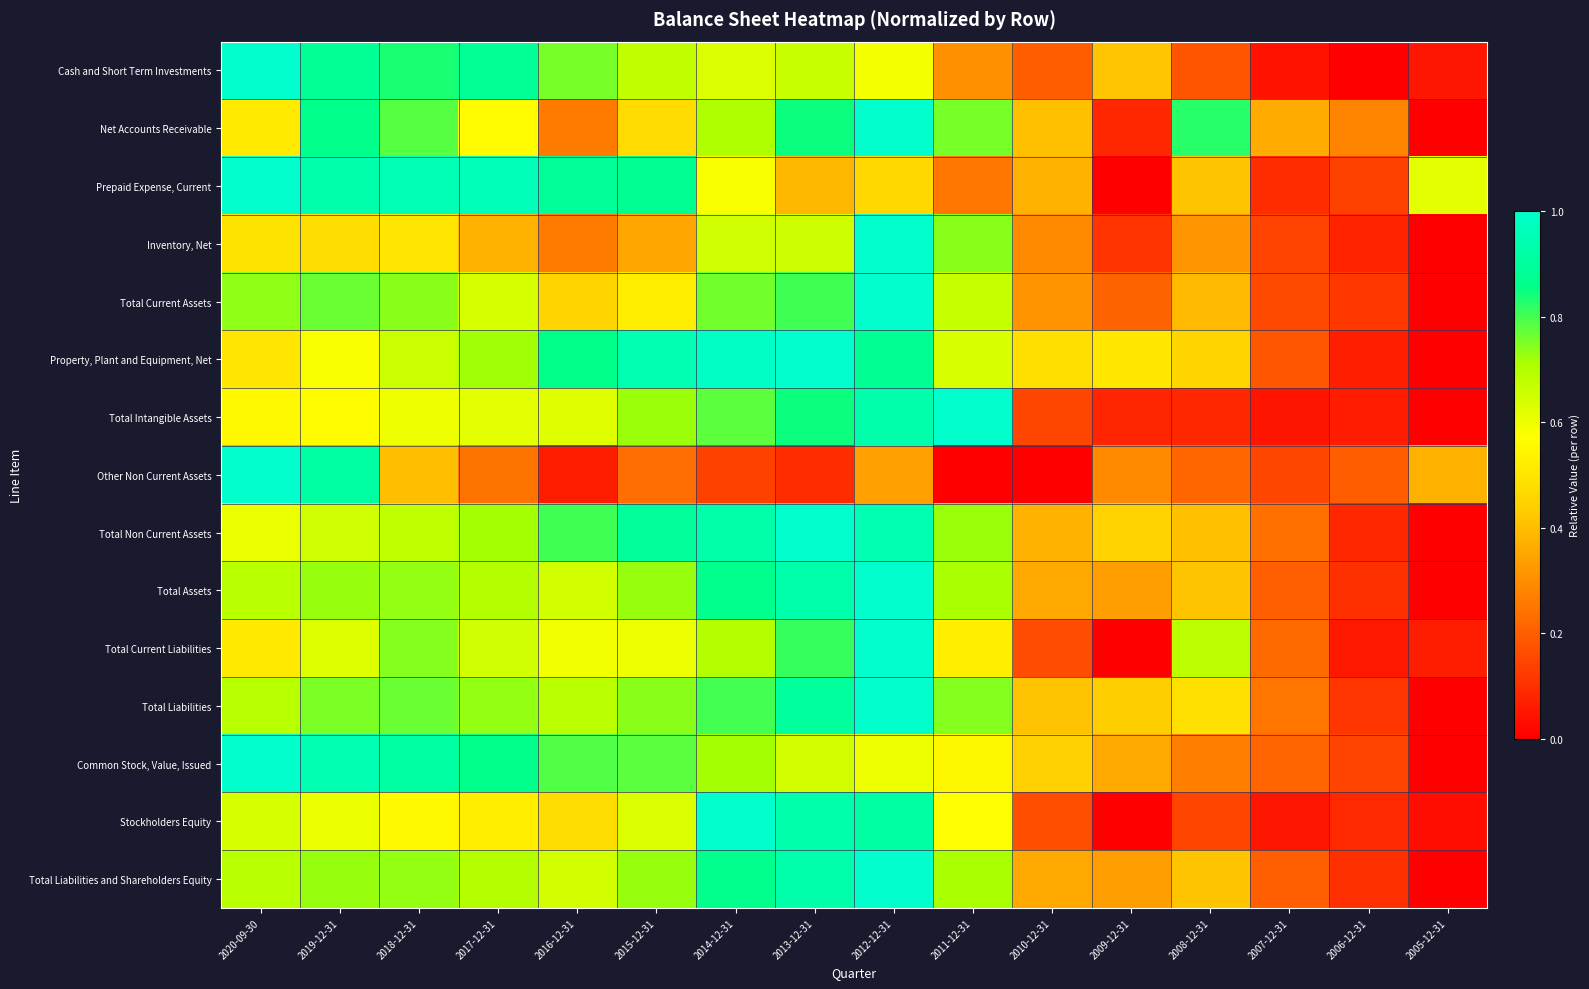

At how many categories does at least one series exceed 0?

16